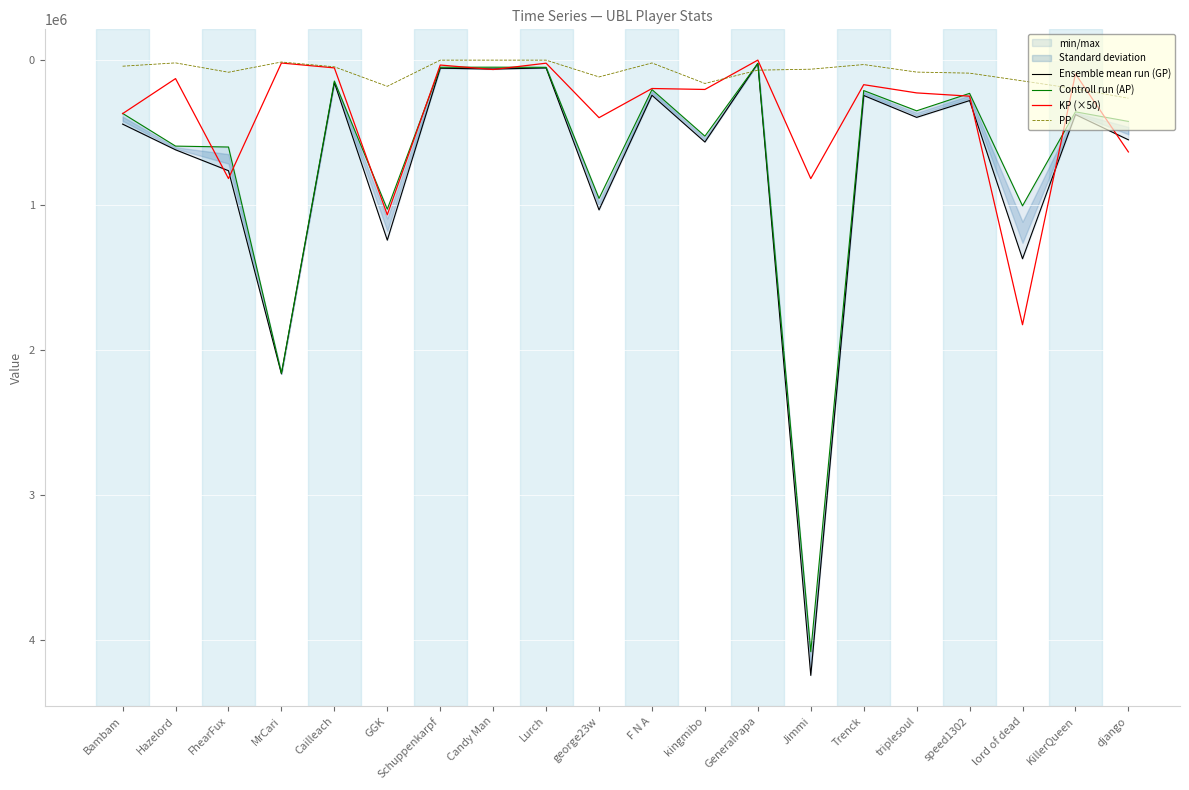

Which series has the largest total across all categories?

Ensemble mean run (GP)